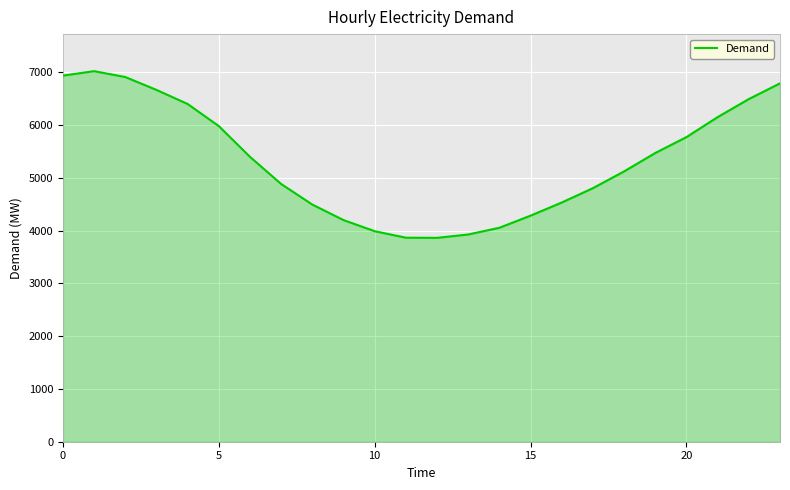

What is the maximum value shown in the chart?

7025